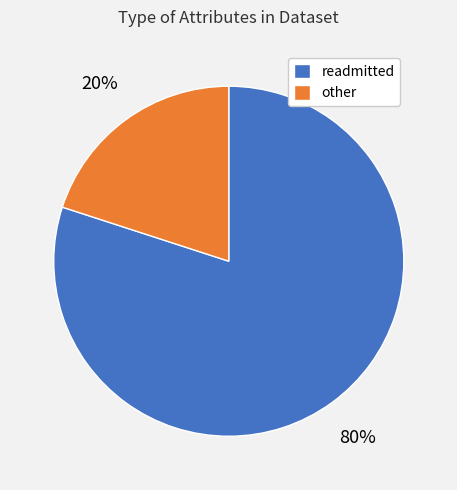

Is the sum of other and readmitted greater than half?

Yes